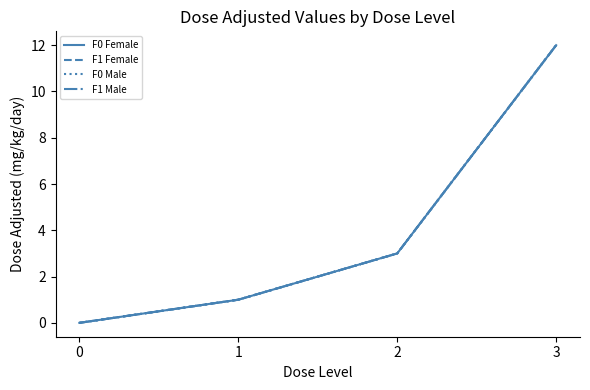

What is the sum of all F1 Female values?

16